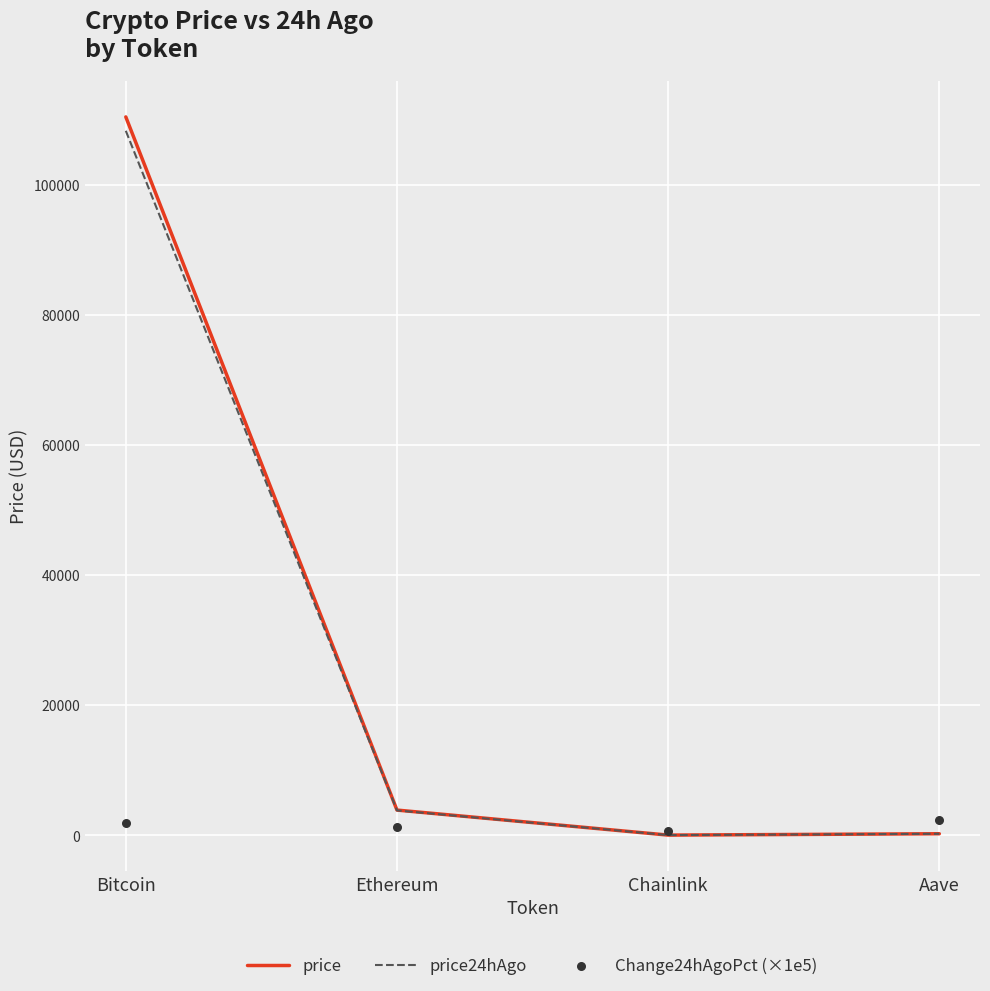

At how many categories does at least one series exceed 77045?

1